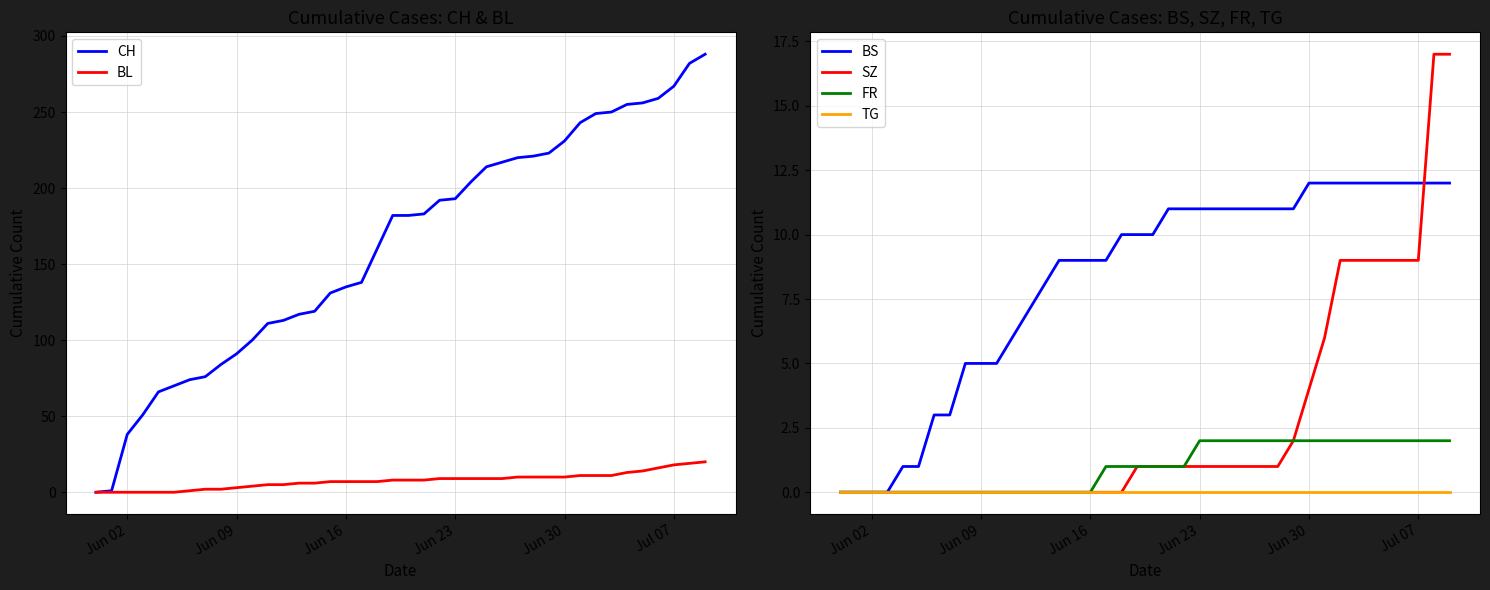

What is the maximum value for BL?

20